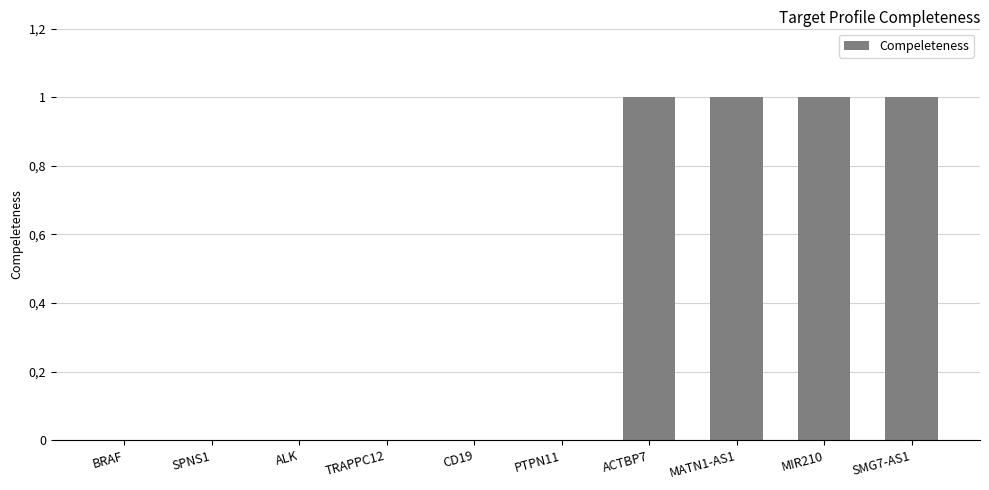

What value does the data have at MIR210?

1